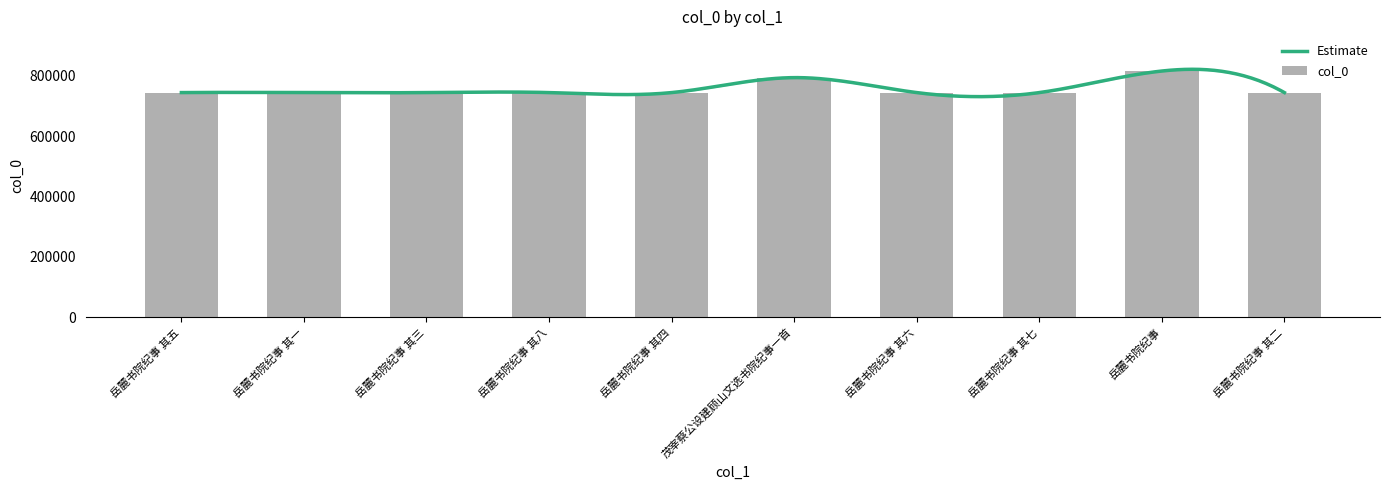

What is the change in value from 岳麓书院纪事 其五 to 岳麓书院纪事?

+71462